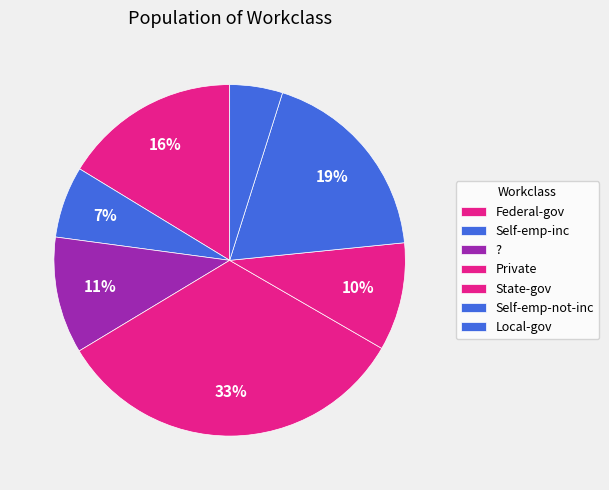

How many segments does this pie chart have?

7